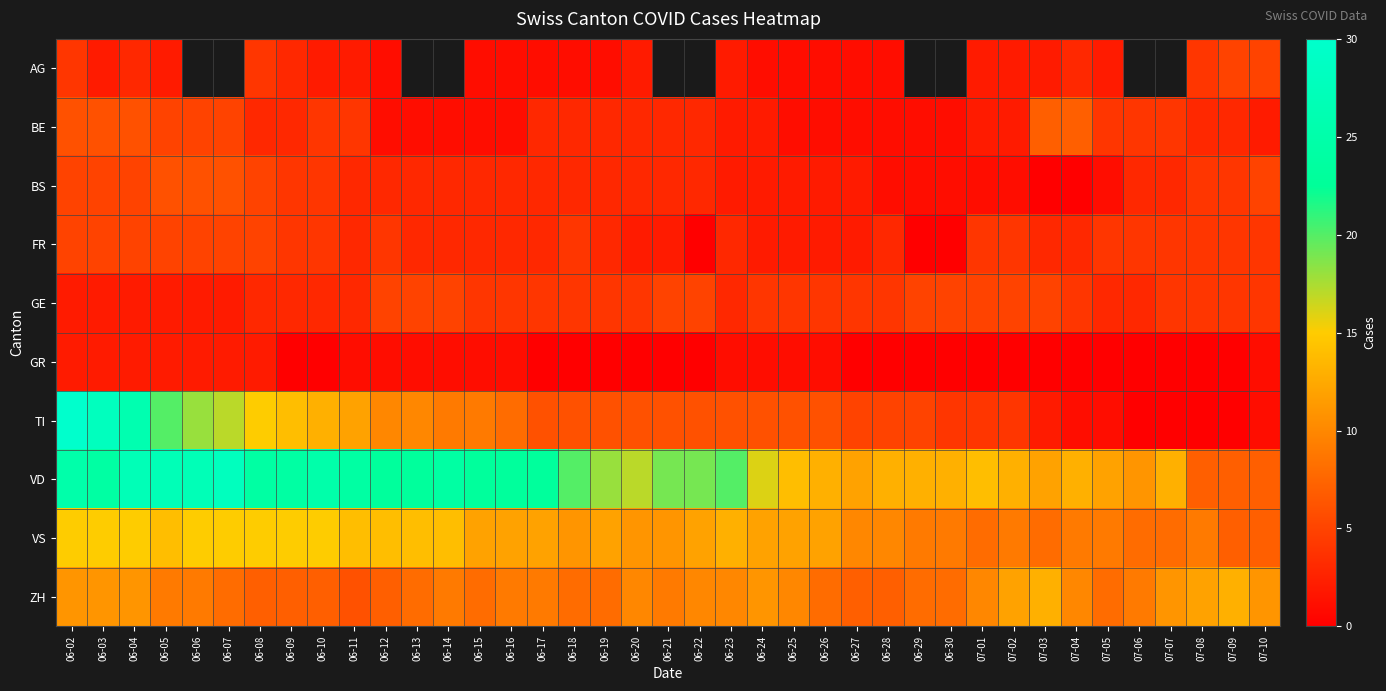

Which has a higher value, 06-09 or 07-03?

06-09